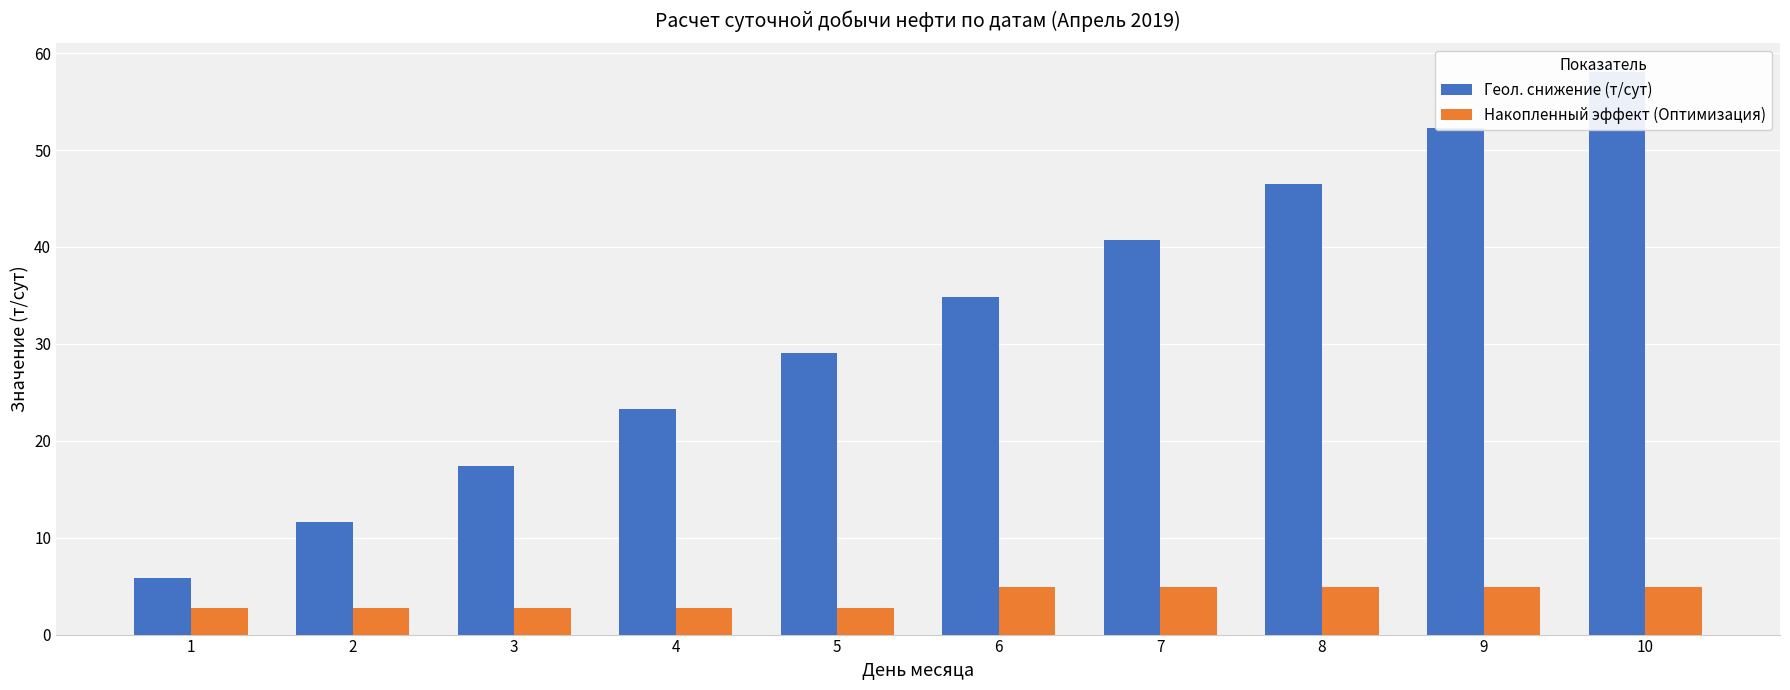

How many Накопленный эффект (Оптимизация) values are between 2 and 4?

5